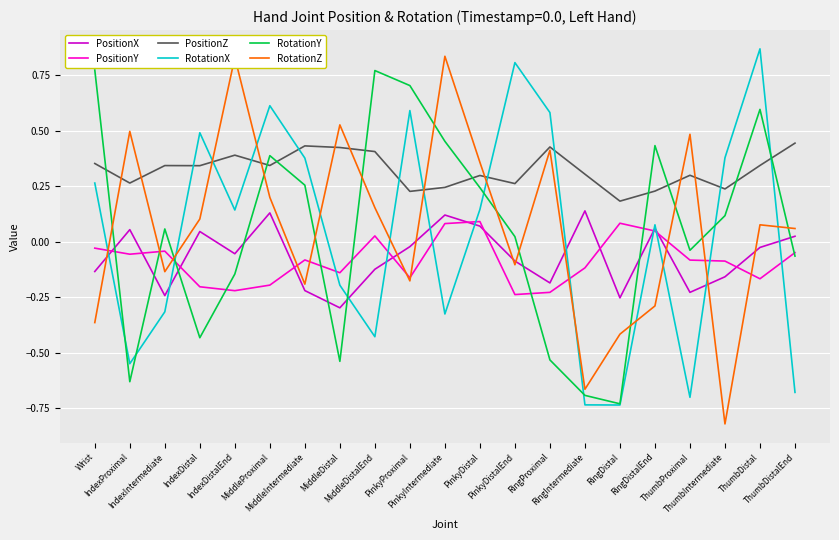

Between which two adjacent categories do RotationZ and PositionY first intersect?

Wrist and IndexProximal